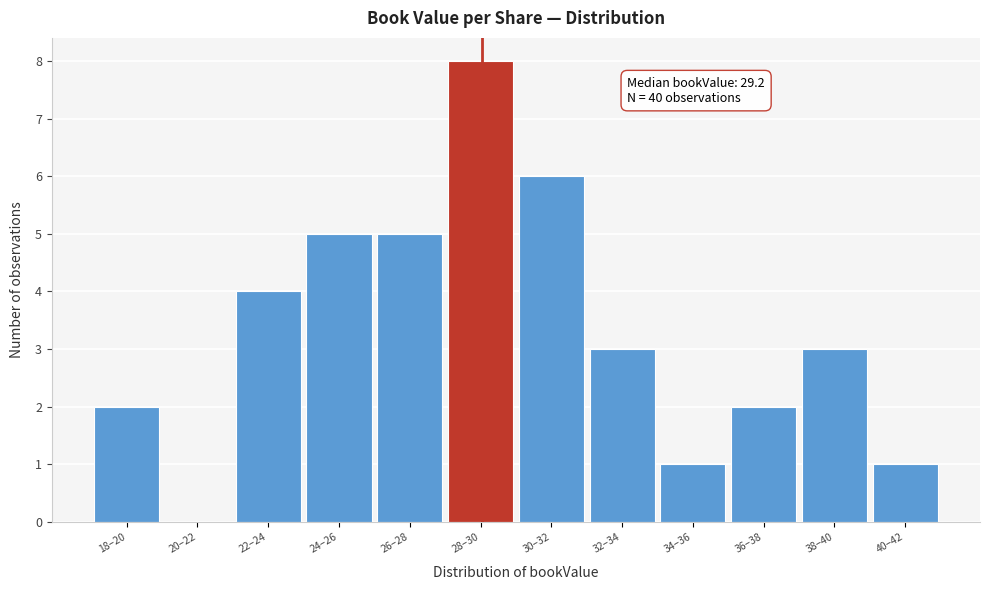

Reading left to right, what are all the values shown in this chart?

18–20=2	20–22=0	22–24=4	24–26=5	26–28=5	28–30=8	30–32=6	32–34=3	34–36=1	36–38=2	38–40=3	40–42=1